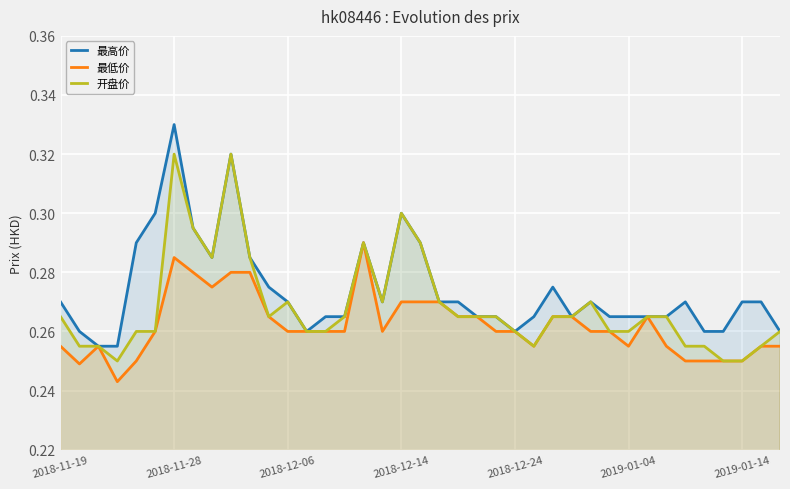

Rank the series by their maximum value, from highest to lowest.

最高价, 开盘价, 最低价